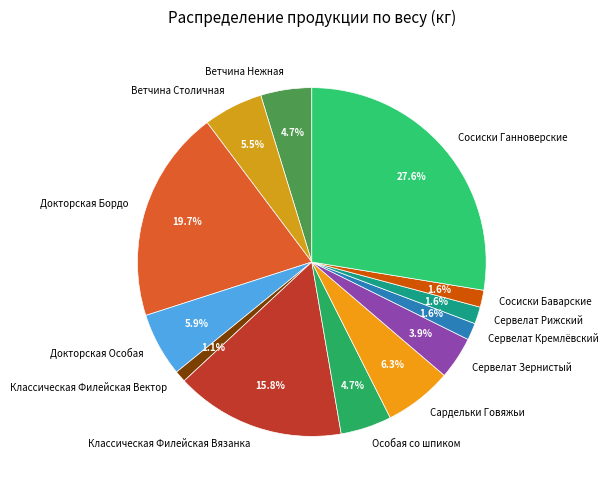

Does Сервелат Зернистый account for over 50% of the chart?

No